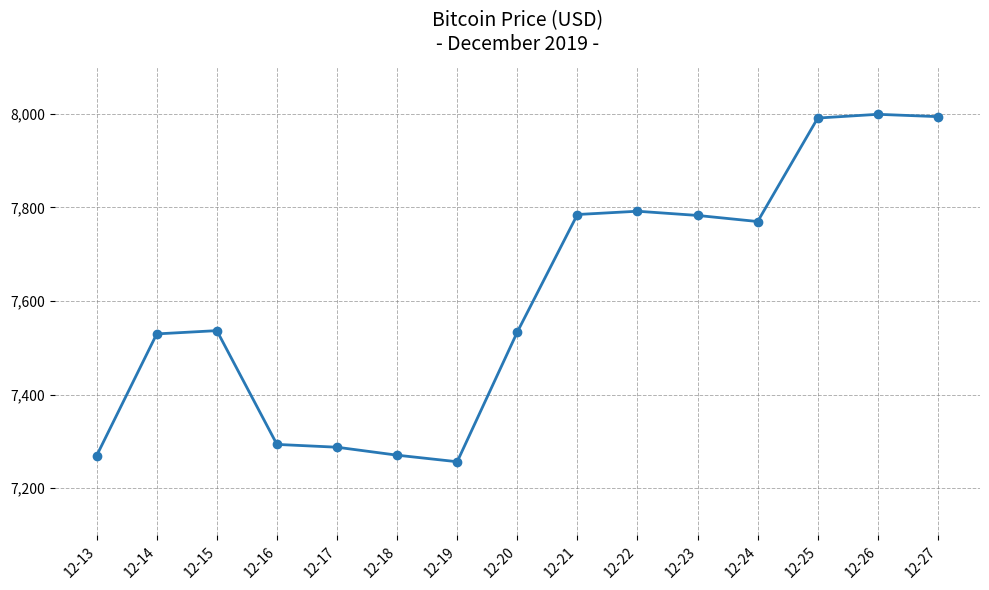

What is the ratio of the value at 12-15 to the value at 12-22?

1.0